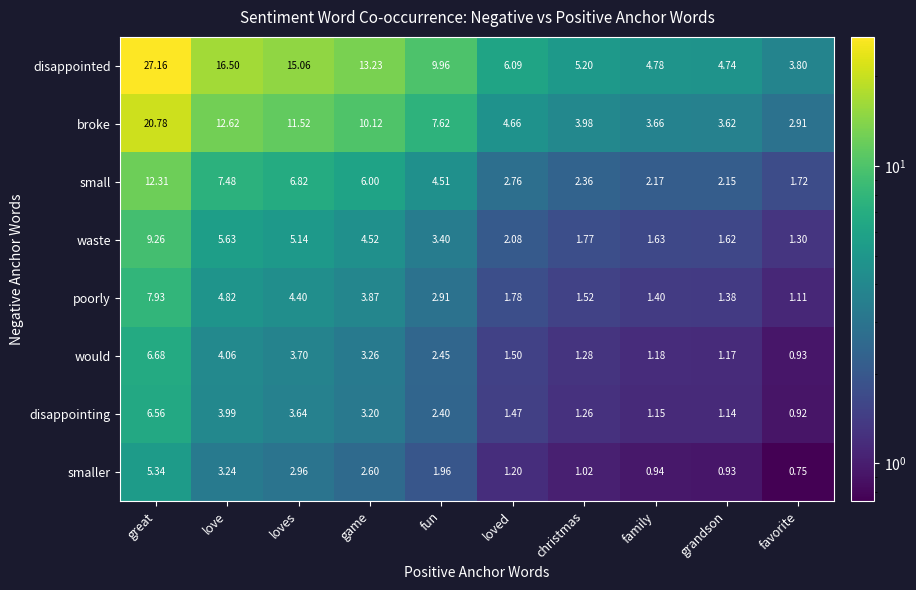

Which series has the largest range (max minus min)?

disappointed